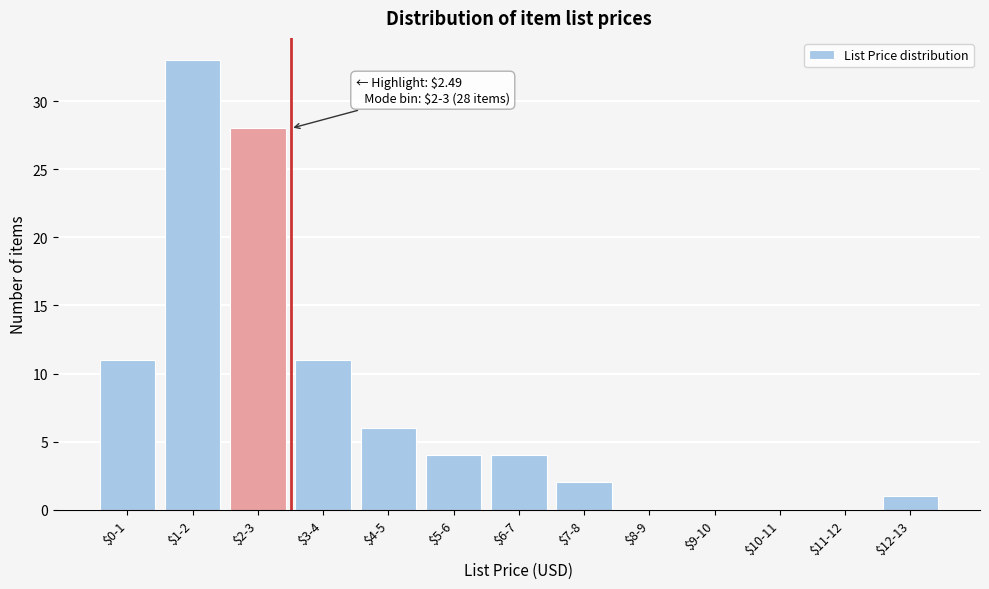

The value at $9-10 is 11. True or false?

False